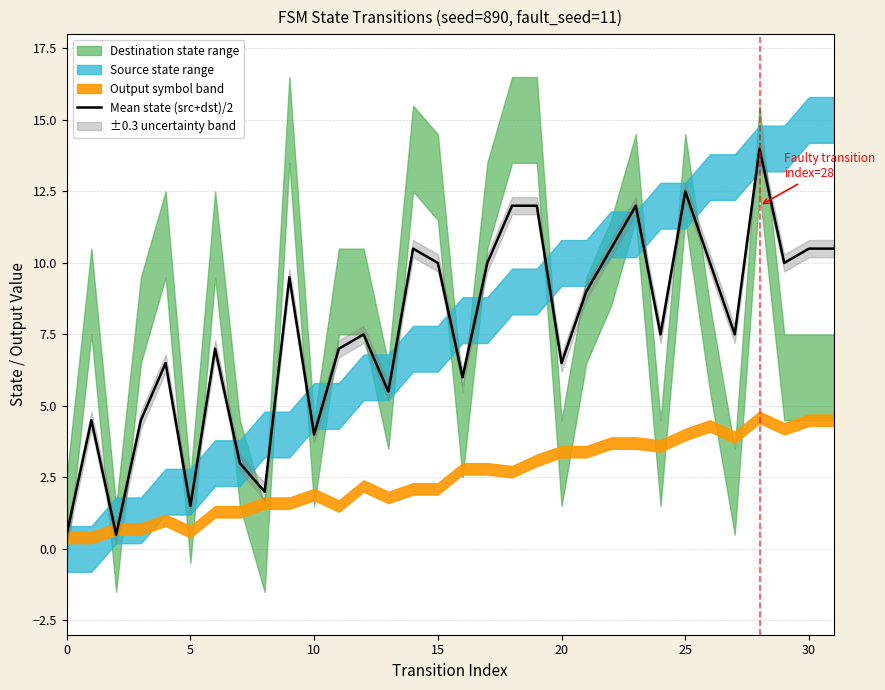

At which label does the data first exceed 7?

9